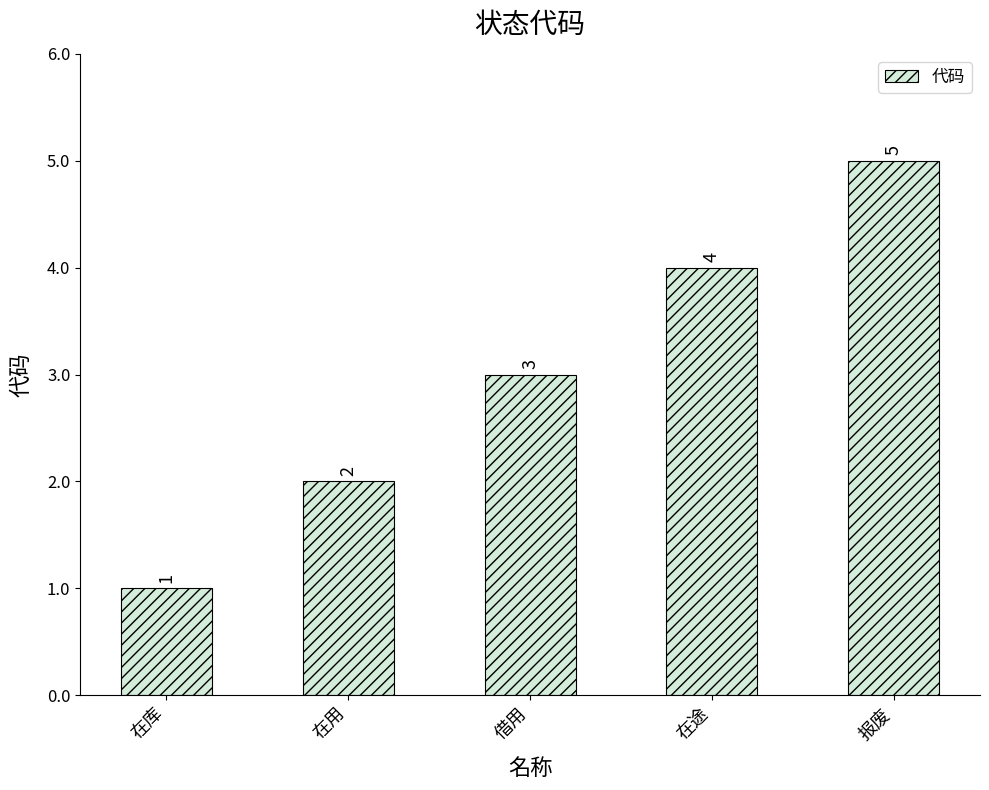

Are the bars horizontal?

No